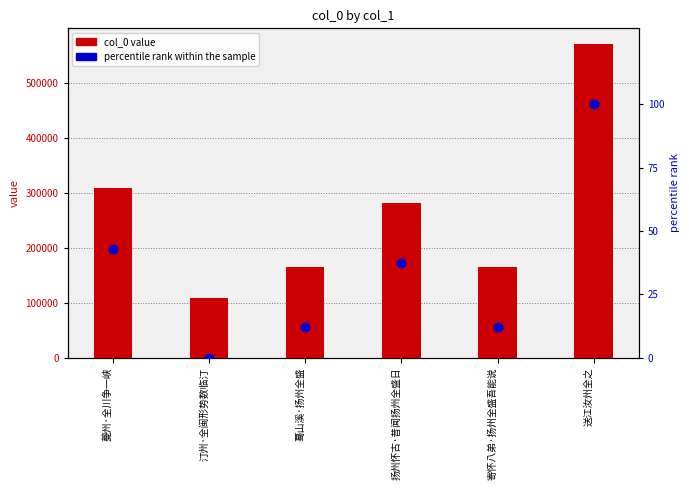

What are all the series names shown in the legend?

col_0 value, percentile rank within the sample